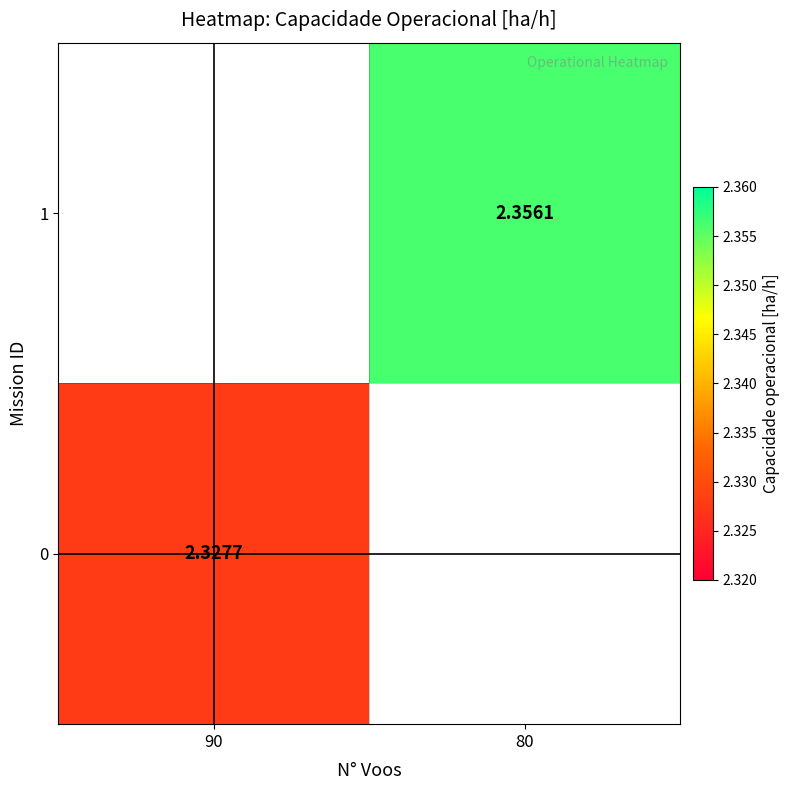

Is the value of 1 at 80 greater than the value of 0 at 90?

Yes